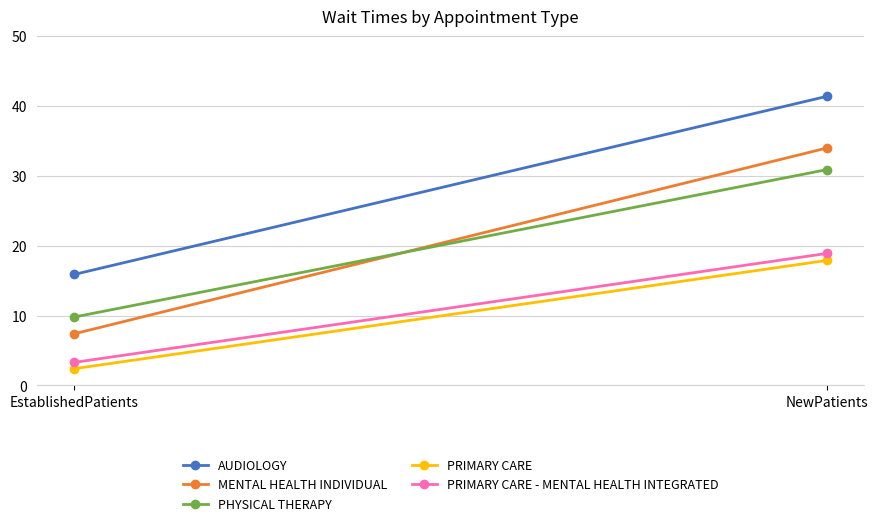

Reading left to right, what are all the values shown in this chart?

AUDIOLOGY: EstablishedPatients=15.9	NewPatients=41.4
MENTAL HEALTH INDIVIDUAL: EstablishedPatients=7.4	NewPatients=34.0
PHYSICAL THERAPY: EstablishedPatients=9.8	NewPatients=30.9
PRIMARY CARE: EstablishedPatients=2.4	NewPatients=17.9
PRIMARY CARE - MENTAL HEALTH INTEGRATED: EstablishedPatients=3.3	NewPatients=18.9